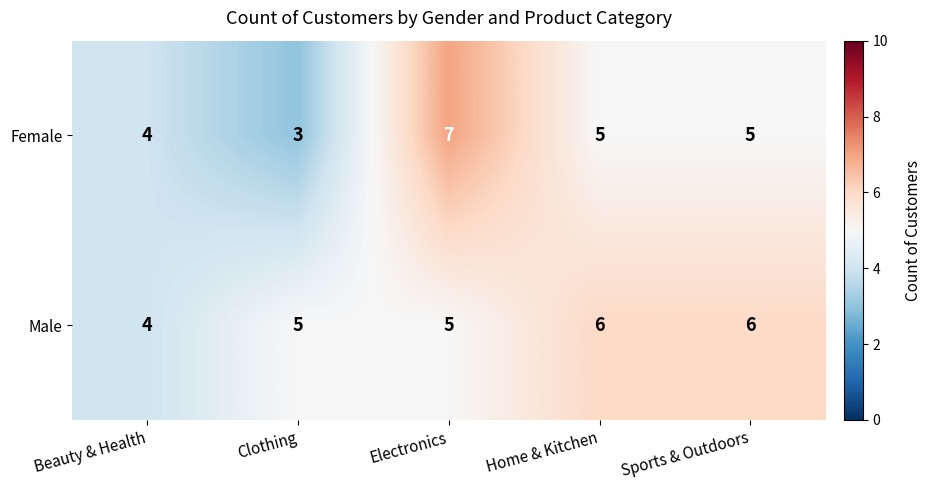

Reading left to right, what are all the values shown in this chart?

Female: Beauty & Health=4	Clothing=3	Electronics=7	Home & Kitchen=5	Sports & Outdoors=5
Male: Beauty & Health=4	Clothing=5	Electronics=5	Home & Kitchen=6	Sports & Outdoors=6